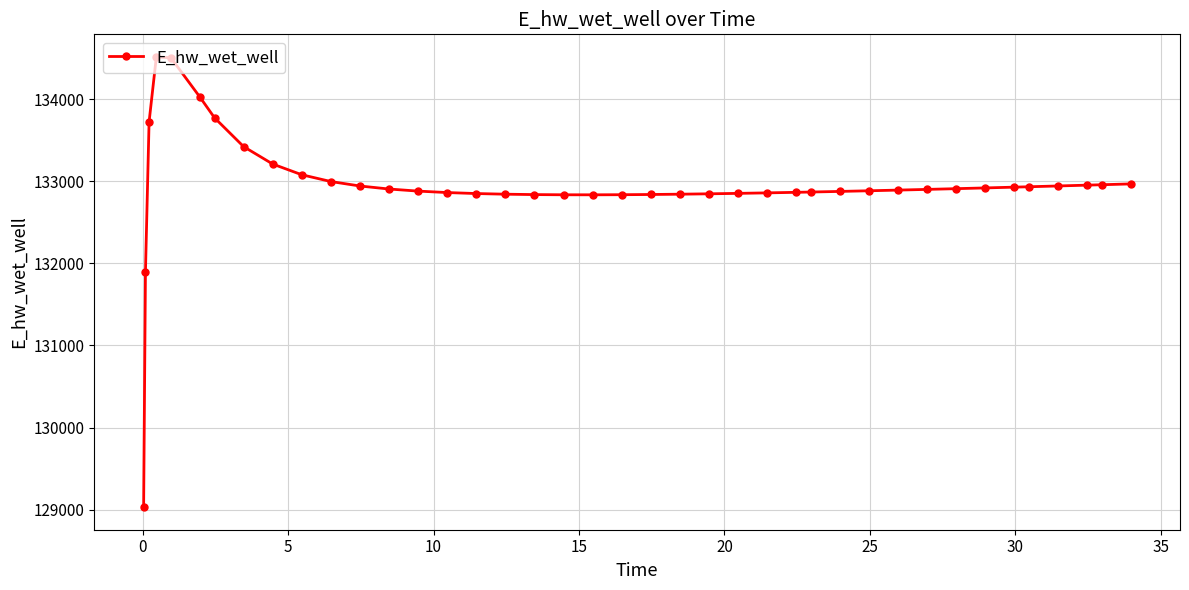

True or false: there are more than 0 points higher than both neighbors.

True